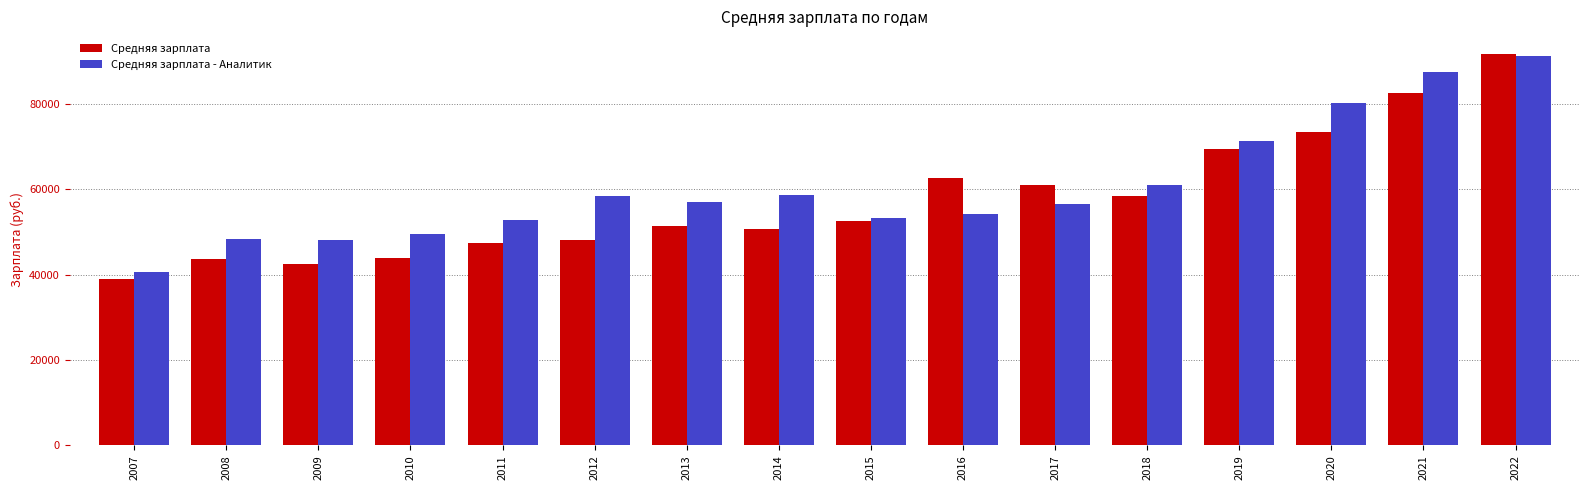

What is the sum of all Средняя зарплата values?

918786